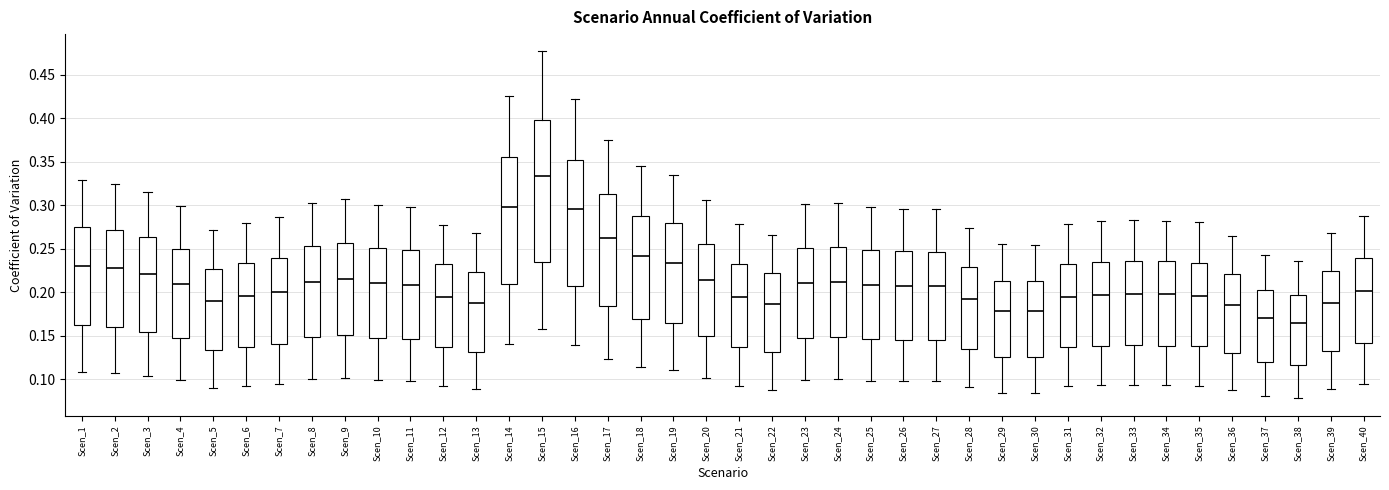

Where does the lower whisker of the box for Scen_25 end on the y-axis? The values are not printed on the chart, so give them approximately, as read against the axis.

0.100